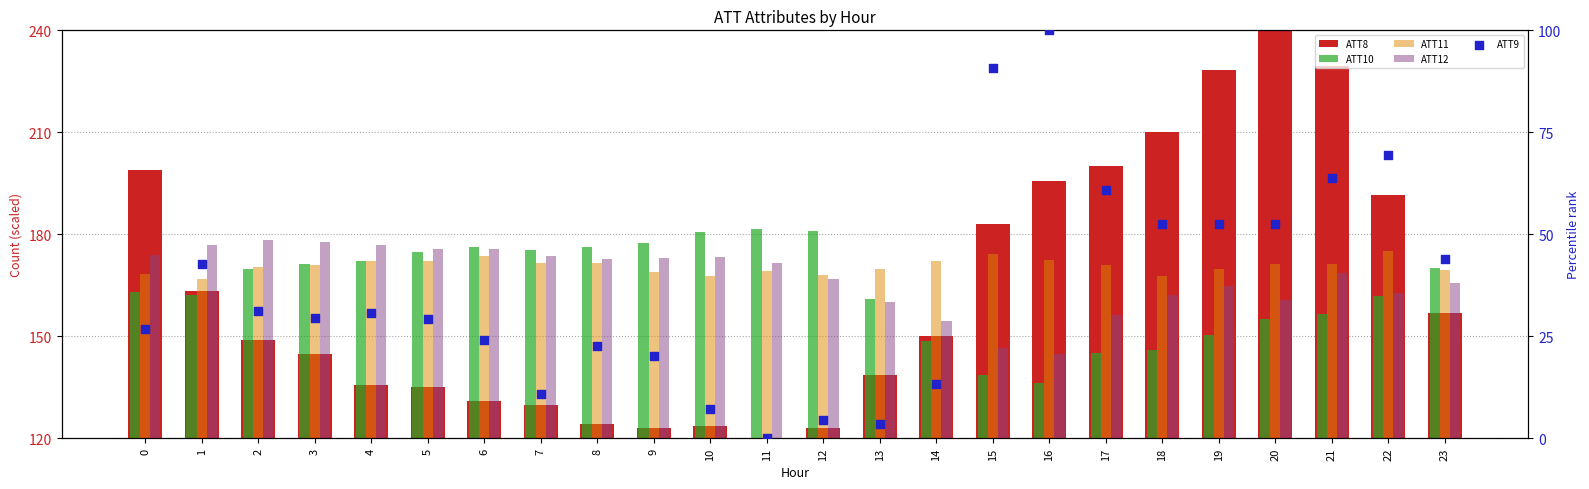

At which category is the sum across all series the highest?

21